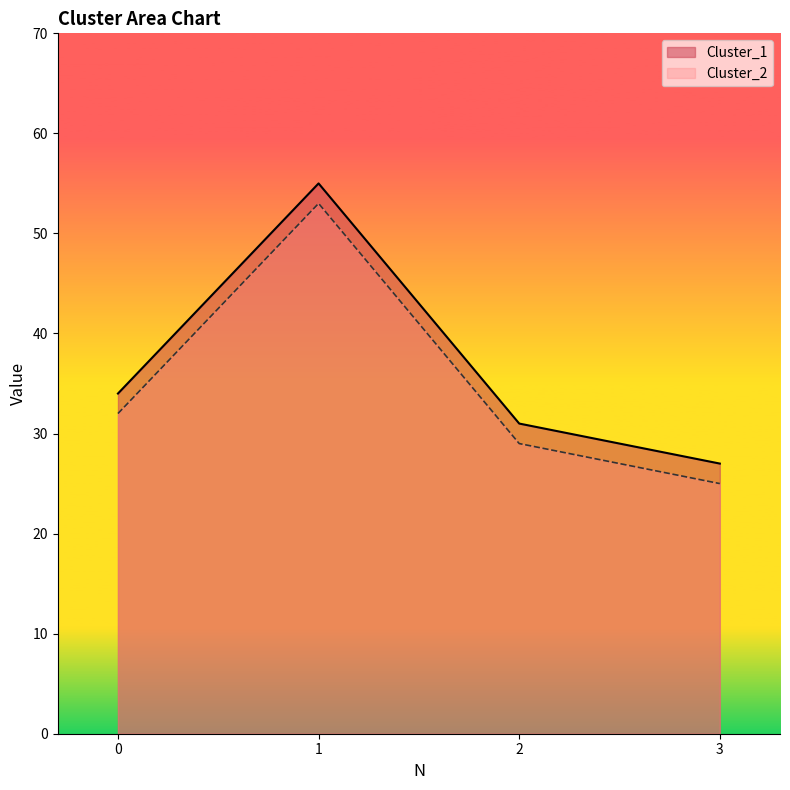

Reading right to left, extract all data points from this chart.

Cluster_1: 3=27	2=31	1=55	0=34
Cluster_2: 3=25	2=29	1=53	0=32